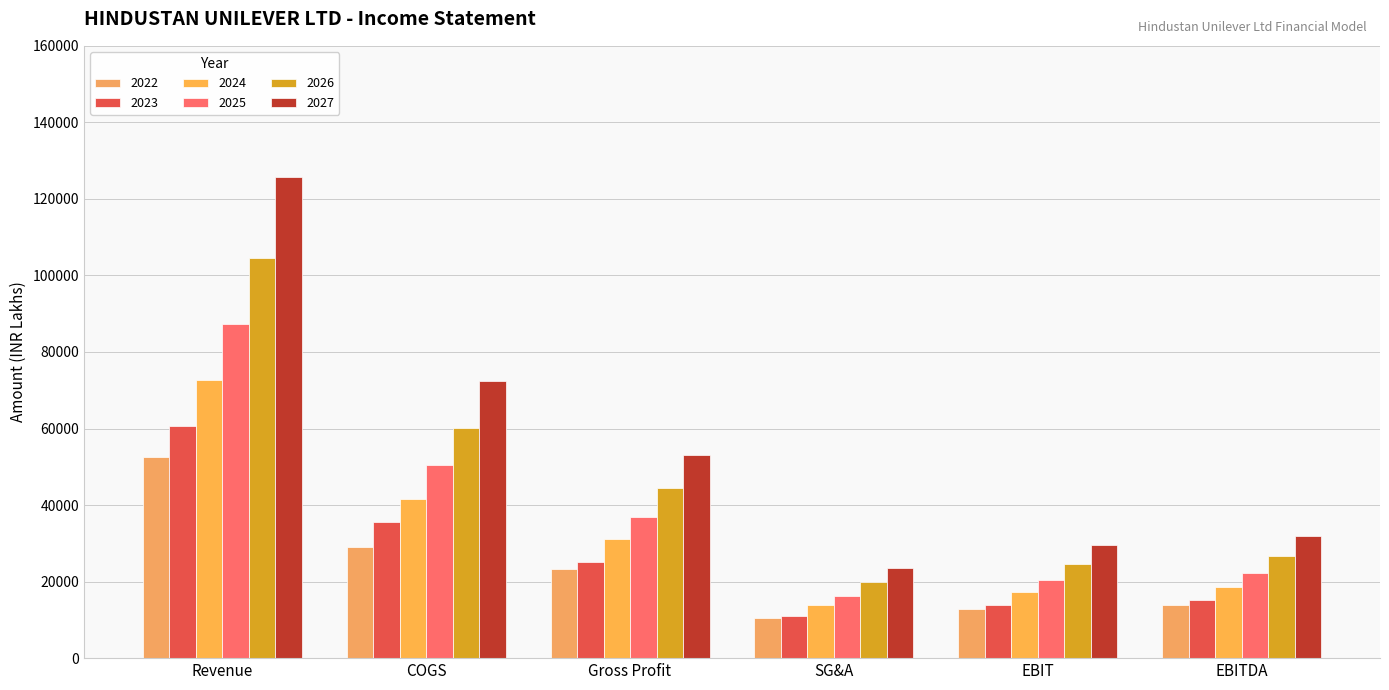

What is the total value across all series at COGS?

289217.0